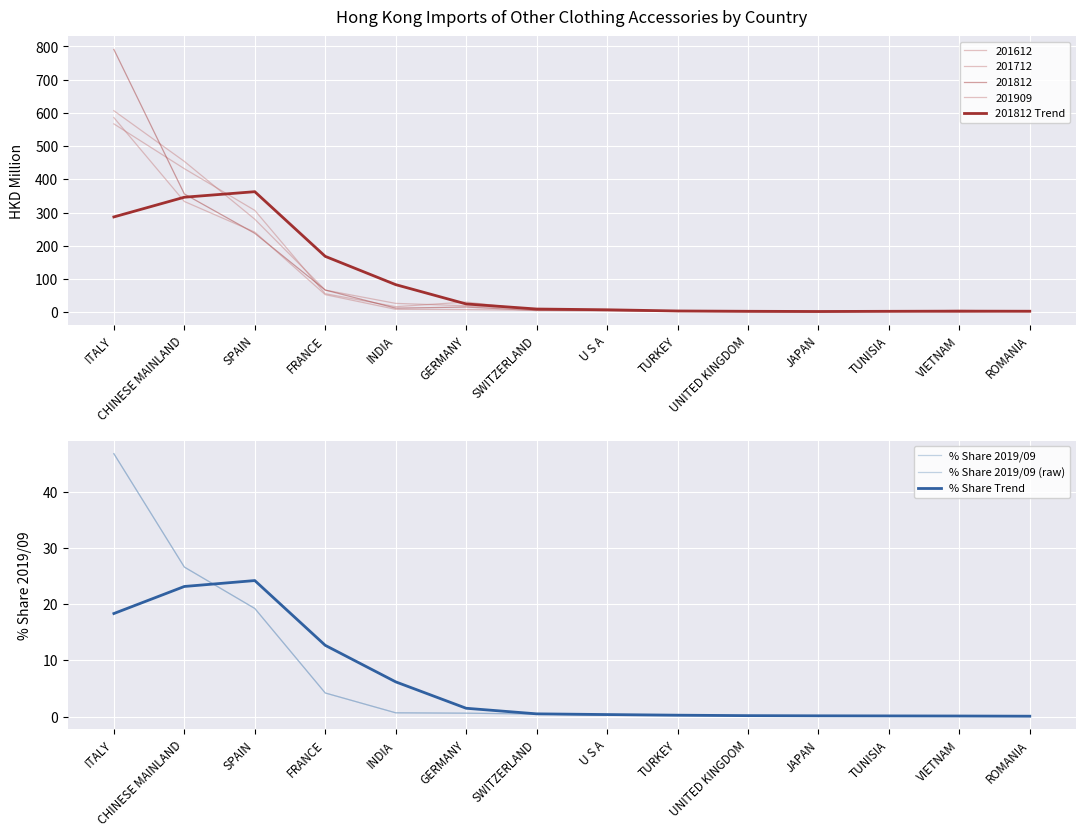

What is the spread (max minus min) of values at SWITZERLAND?

9.0